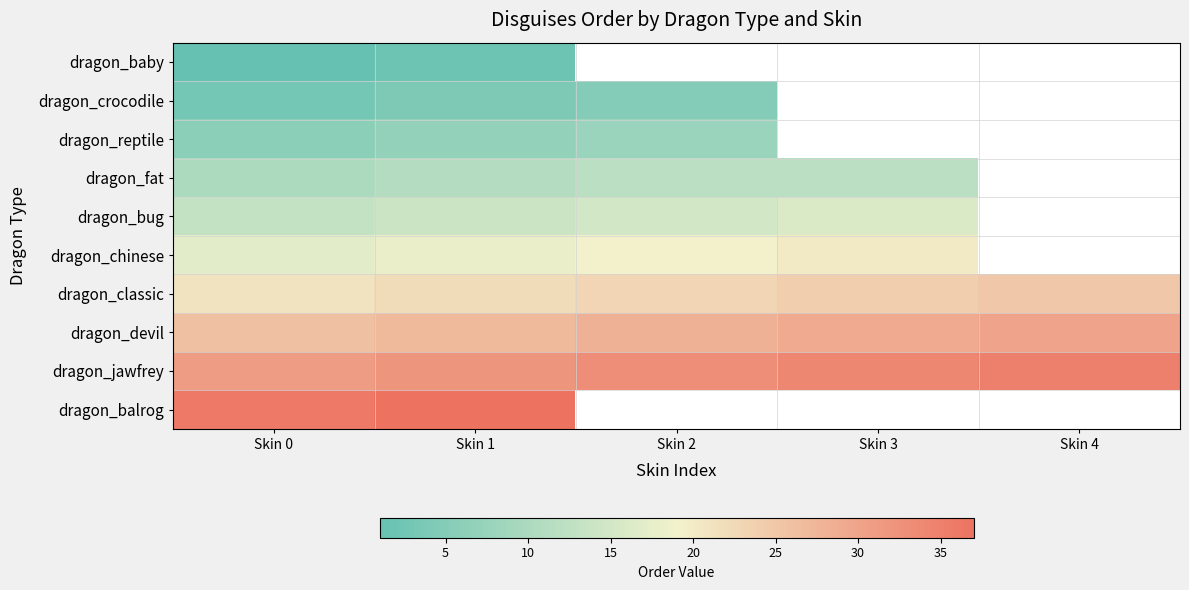

At how many categories does at least one series exceed 29?

5